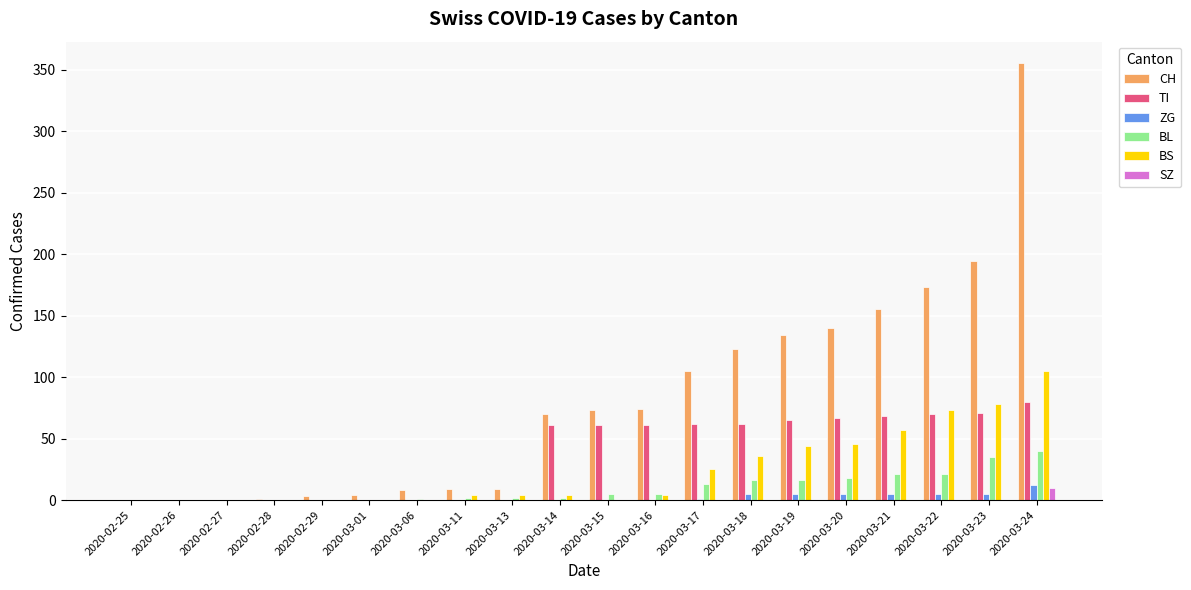

What value does the CH series have at 2020-03-19, to the nearest 10?

130